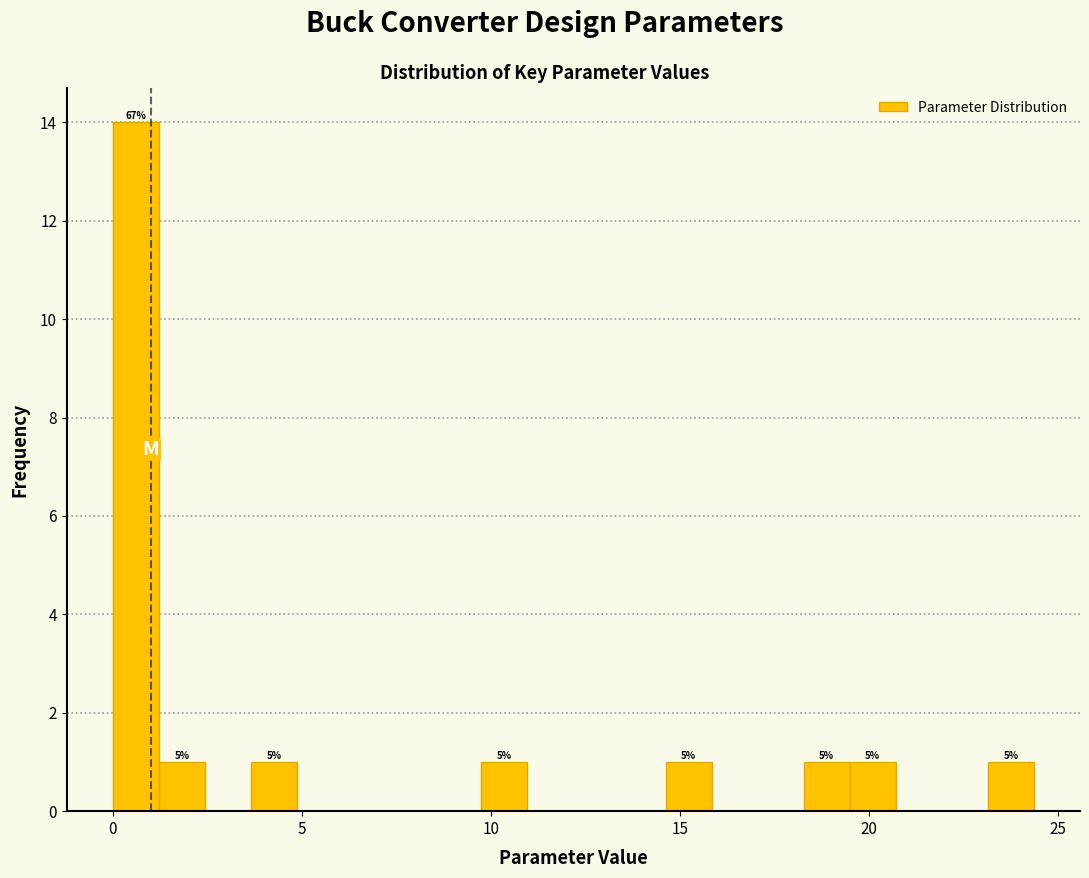

Read against the x-axis, roughly where is the centre of the tallest bar?

0.5